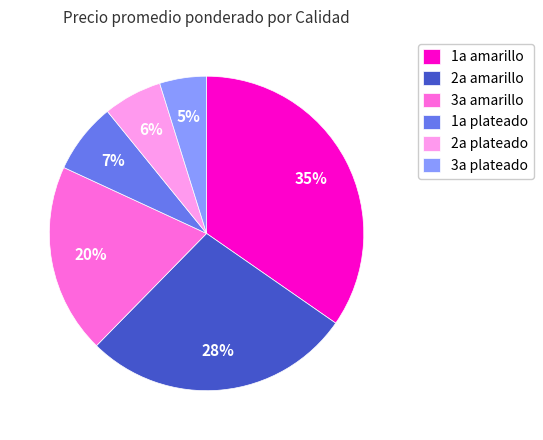

What is the ratio of the value at 3a amarillo to the value at 2a amarillo?

0.7